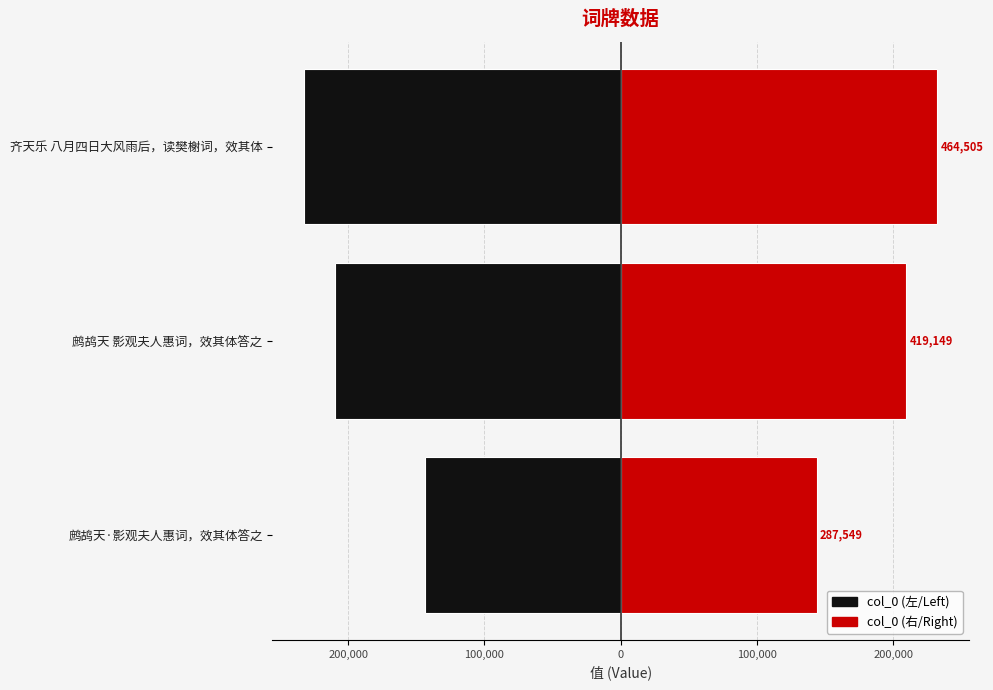

What is the difference between the maximum and second lowest values in the col_0 (right) series?

22678.0